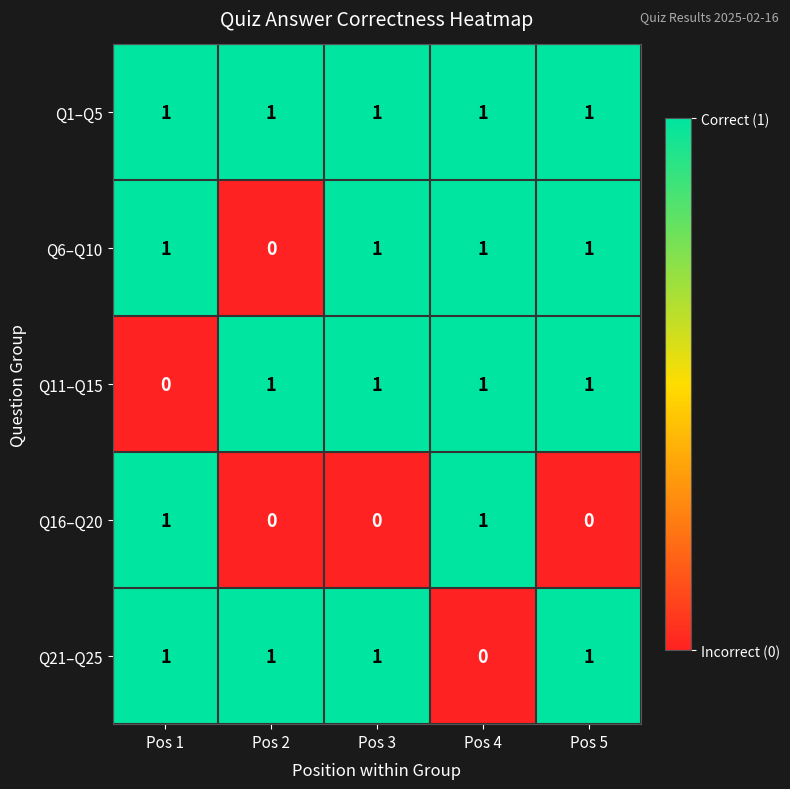

The Q16–Q20 series shows 2 at Pos 4. True or false?

False